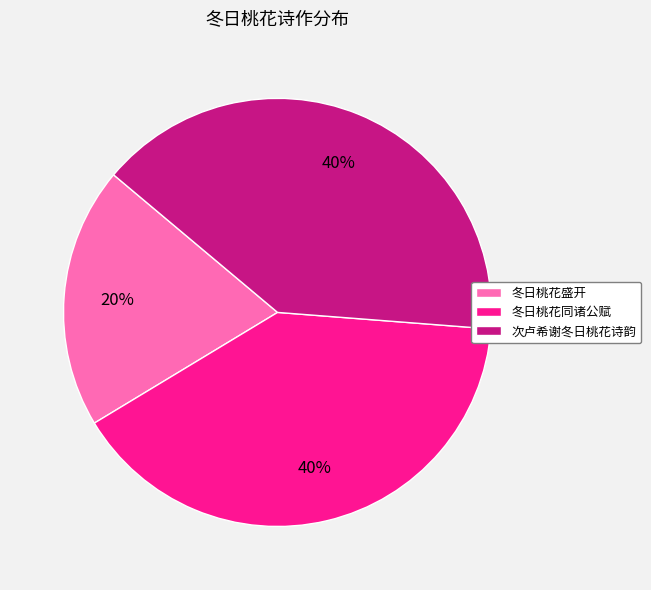

To the nearest percent, what is the combined percentage of 次卢希谢冬日桃花诗韵 and 冬日桃花同诸公赋?

80%